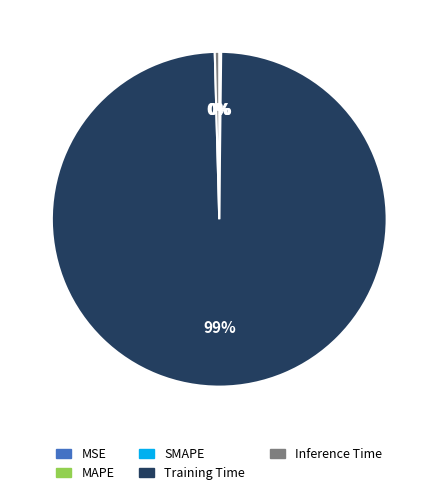

To the nearest percent, what is the average slice percentage?

20%